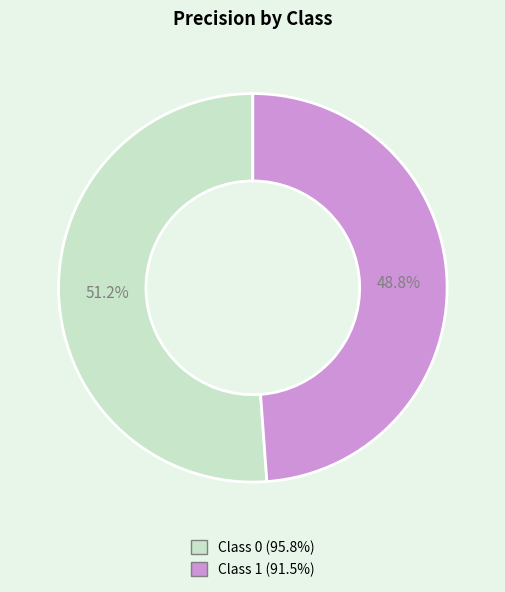

How many segments does this pie chart have?

2